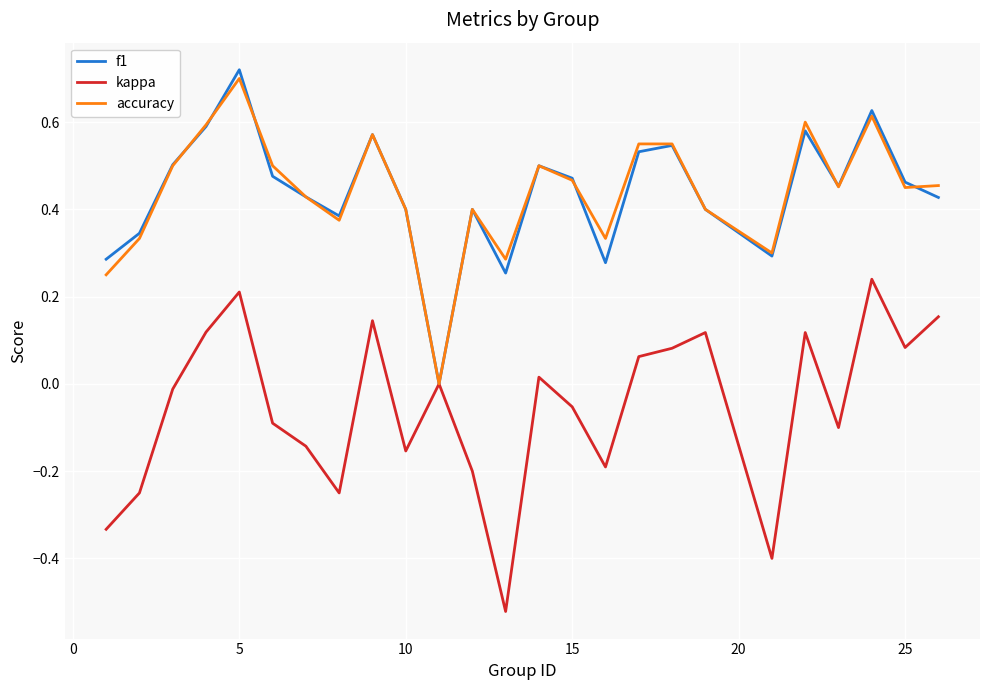

True or false: f1 has more than 2 points higher than both neighbors.

True